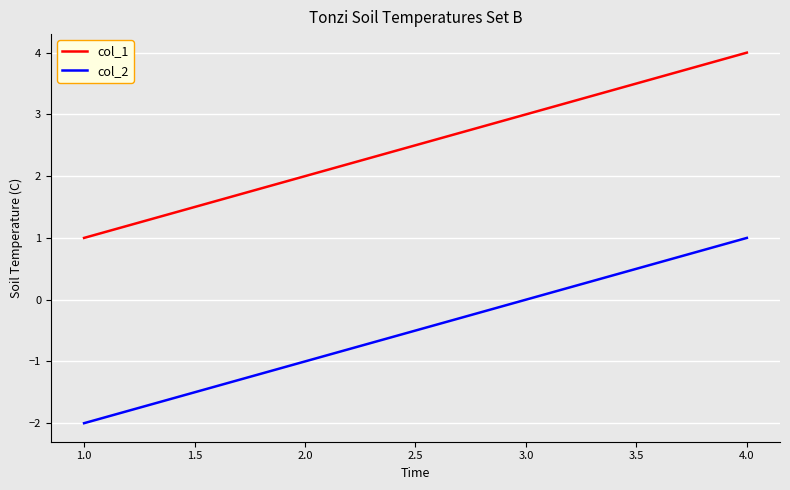

Is it true that col_1 equals 3 at 3.0?

True